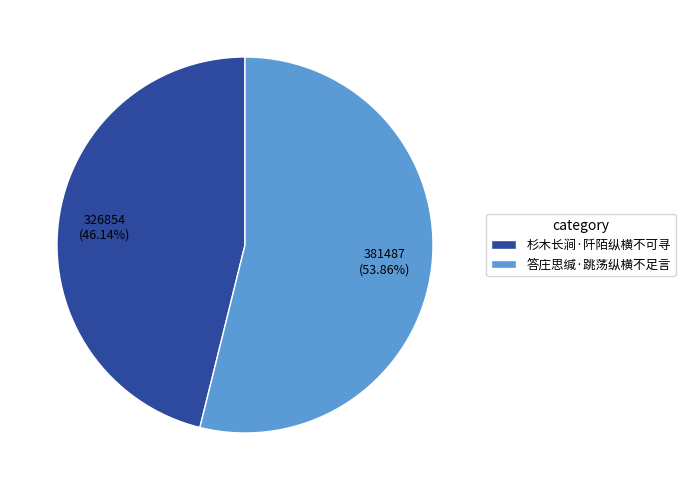

To the nearest percent, what portion does 答庄思缄·跳荡纵横不足言 represent?

54%